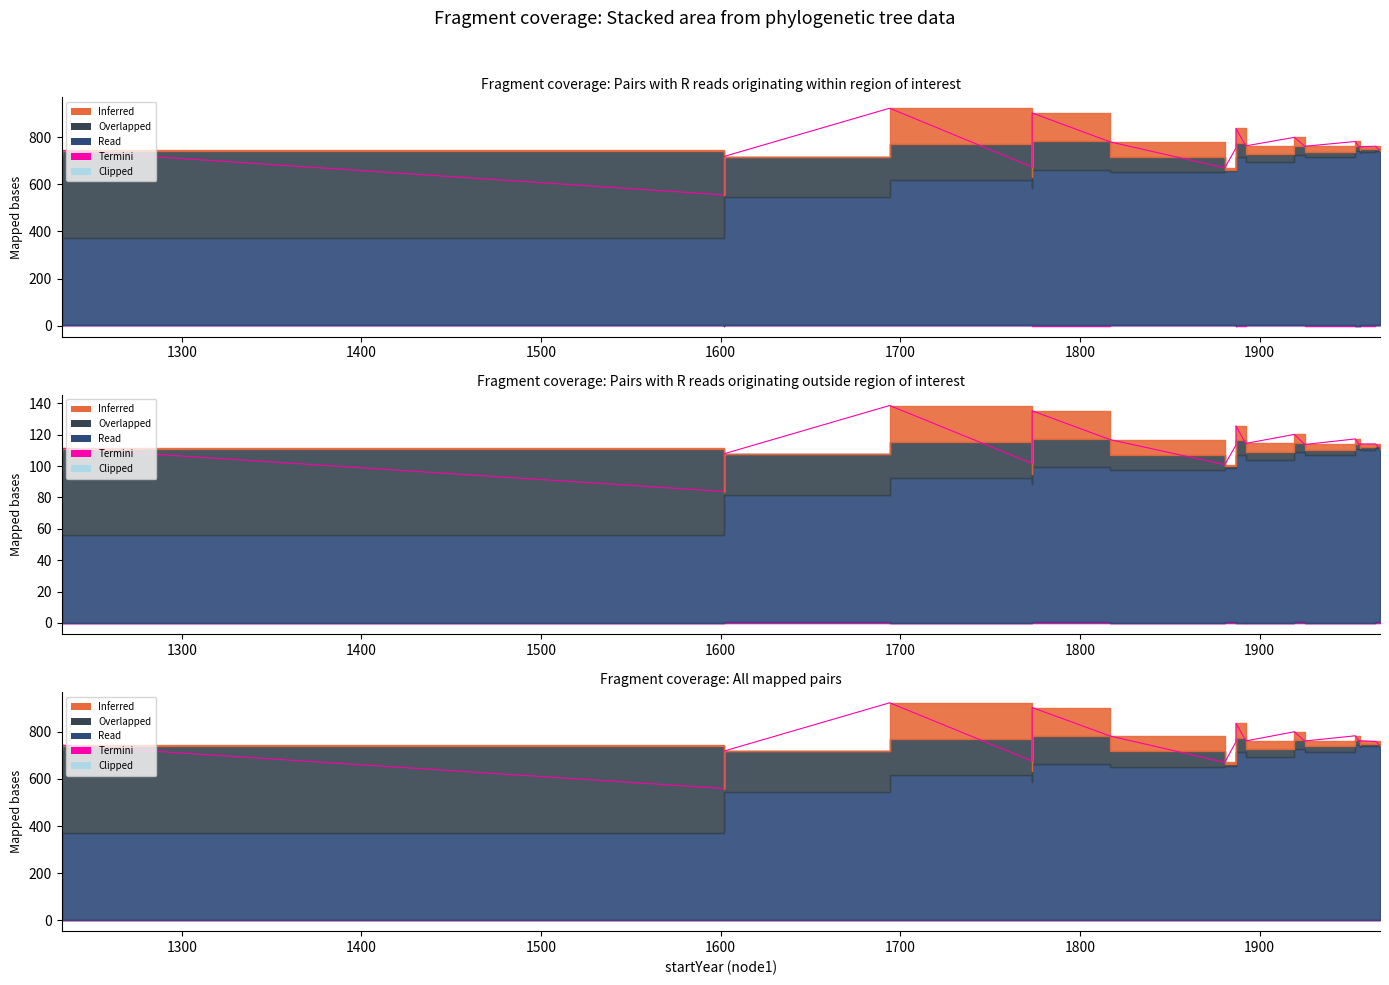

Which series changed the most between 39 and 56?

Read